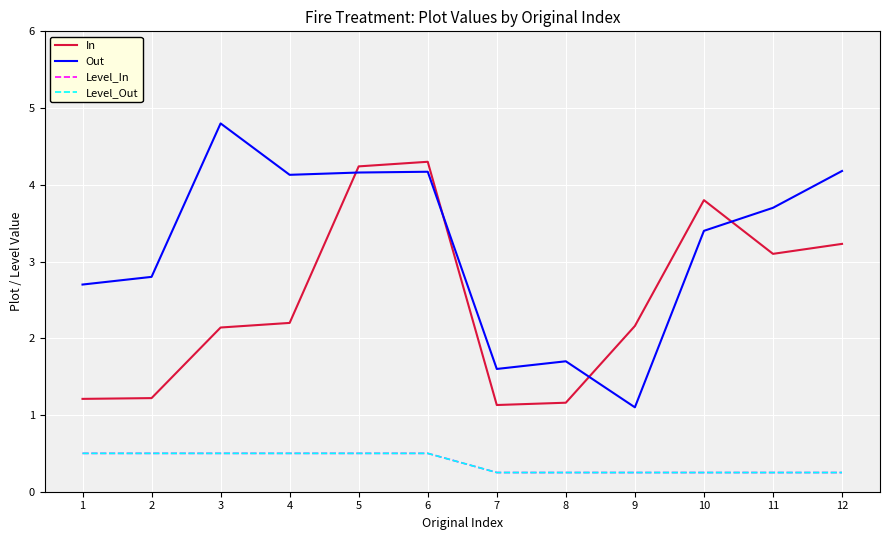

What is the difference between the maximum and second lowest values in the In series?

3.1